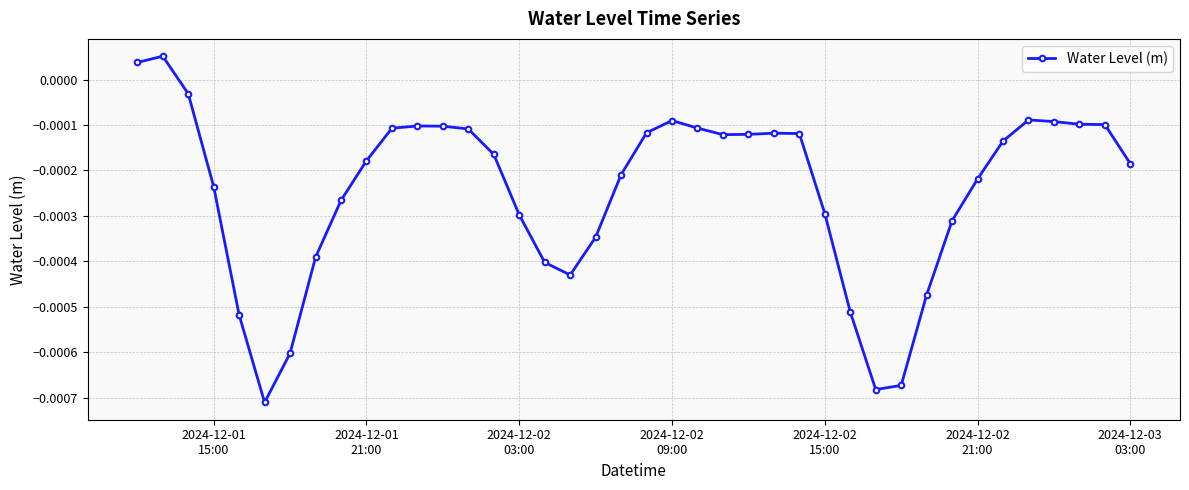

True or false: there are more than 1 points higher than both neighbors.

True